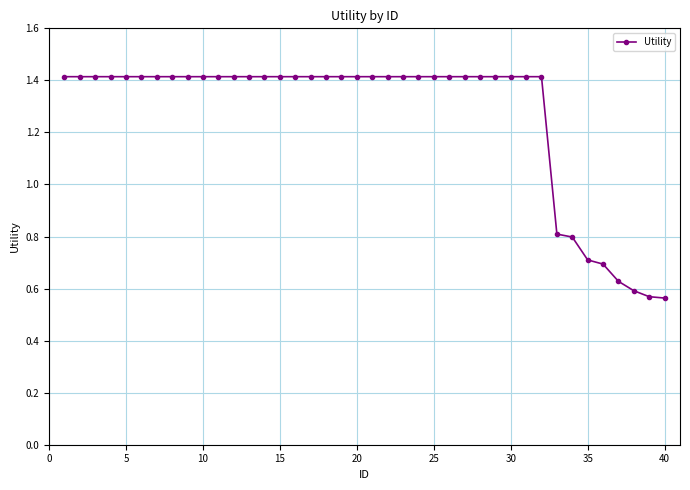

Count the values in the range 1 to 2.

32